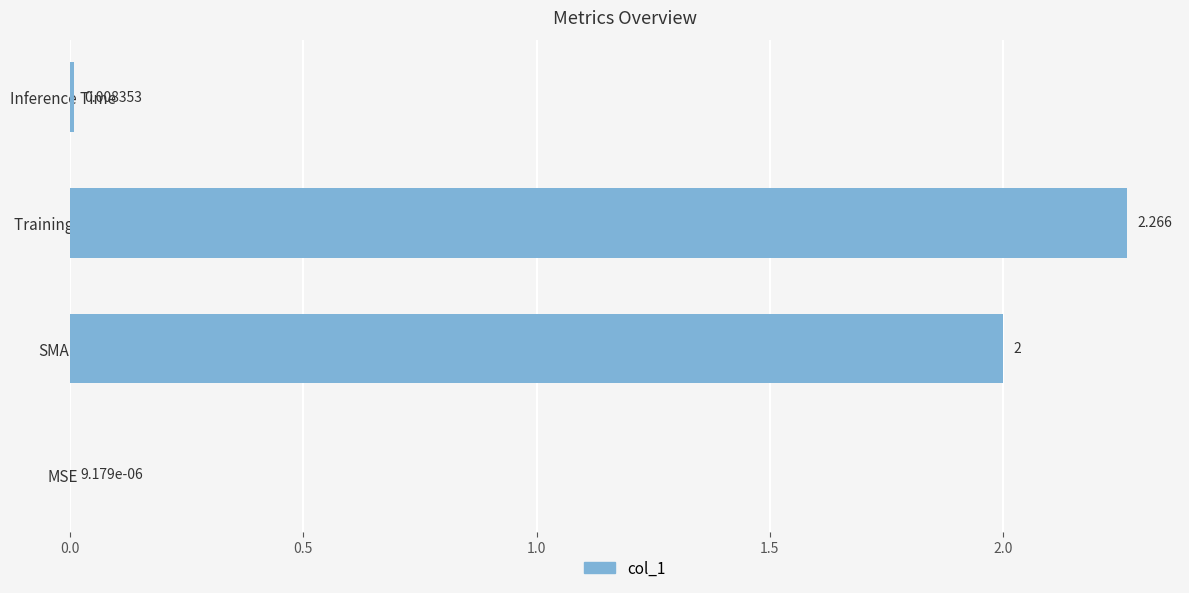

At which category does the chart reach its peak across all series?

Training Time